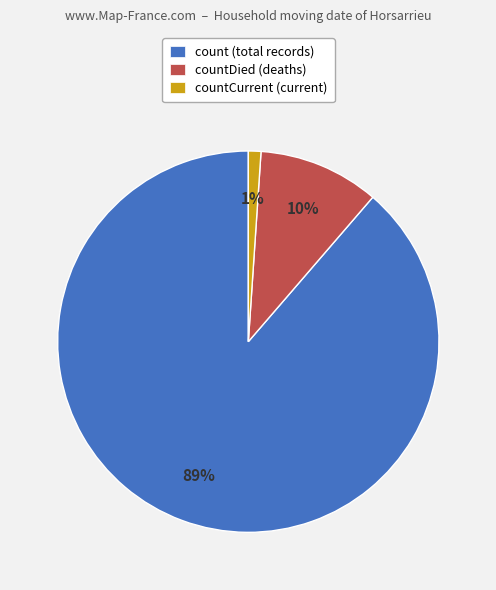

Combined, do count (total records) and countCurrent (current) account for over 50%?

Yes